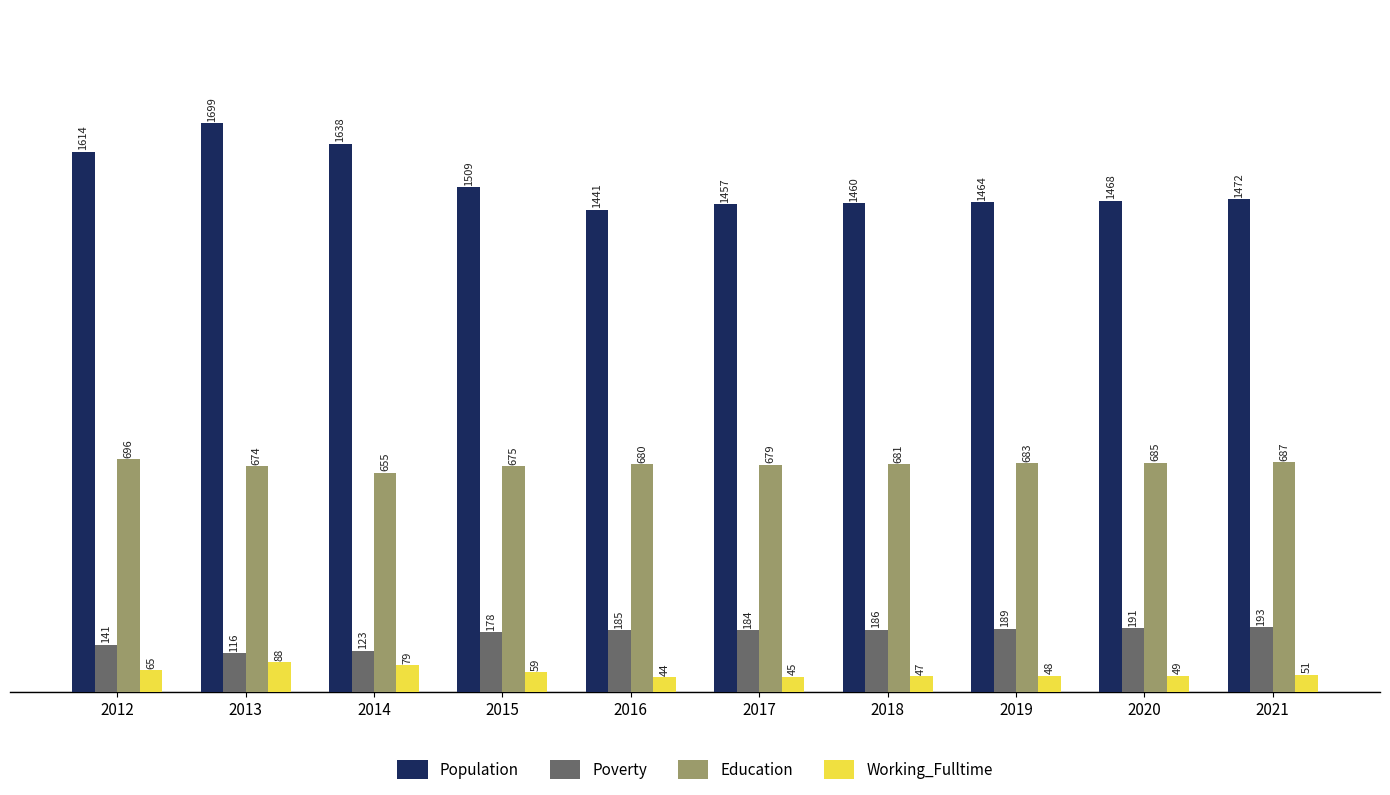

What is the value of the Poverty bar at the 6th from the left?

184